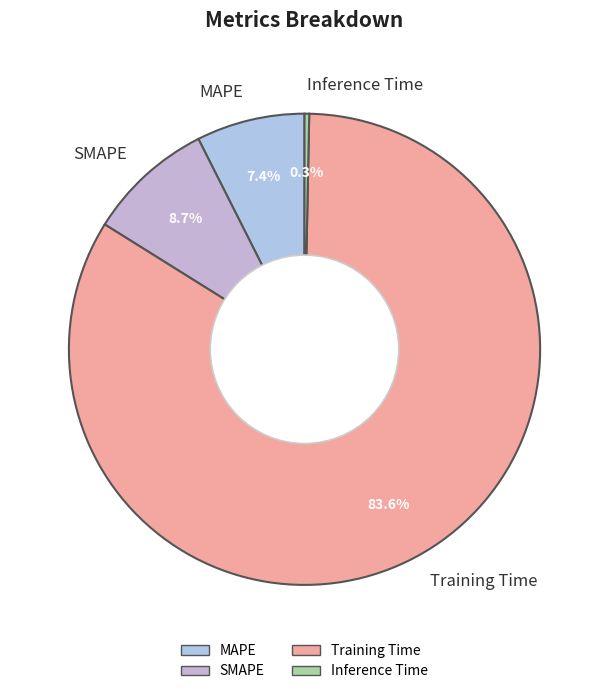

Is it true that Training Time is 74% of the pie?

False